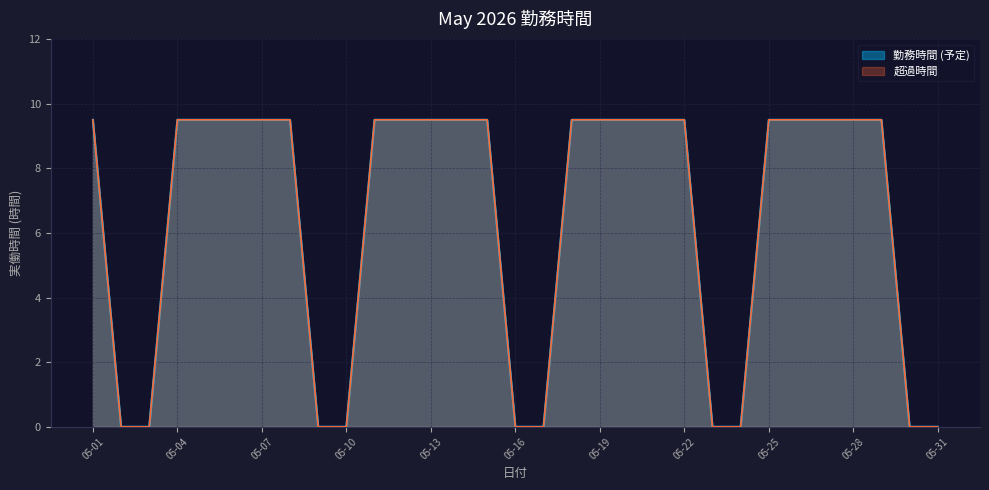

At how many categories does at least one series exceed 7?

21